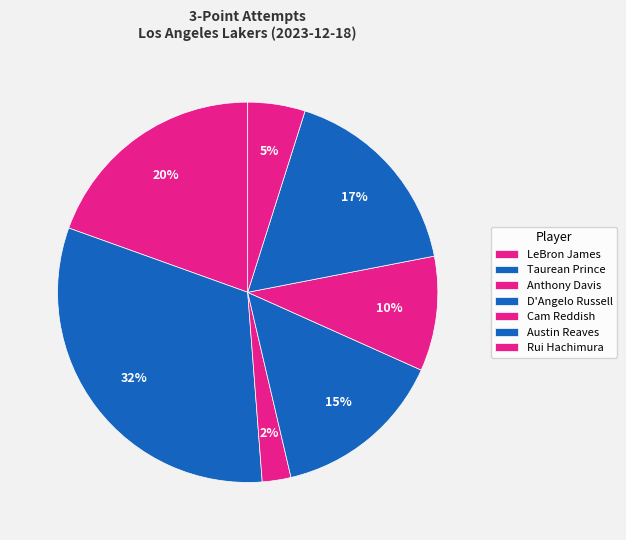

The LeBron James slice represents 20% of the pie. True or false?

True